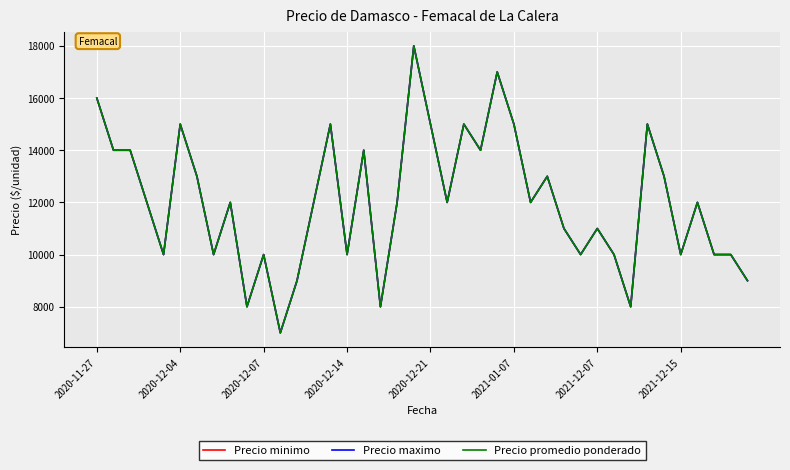

Which series has the largest range (max minus min)?

Precio minimo